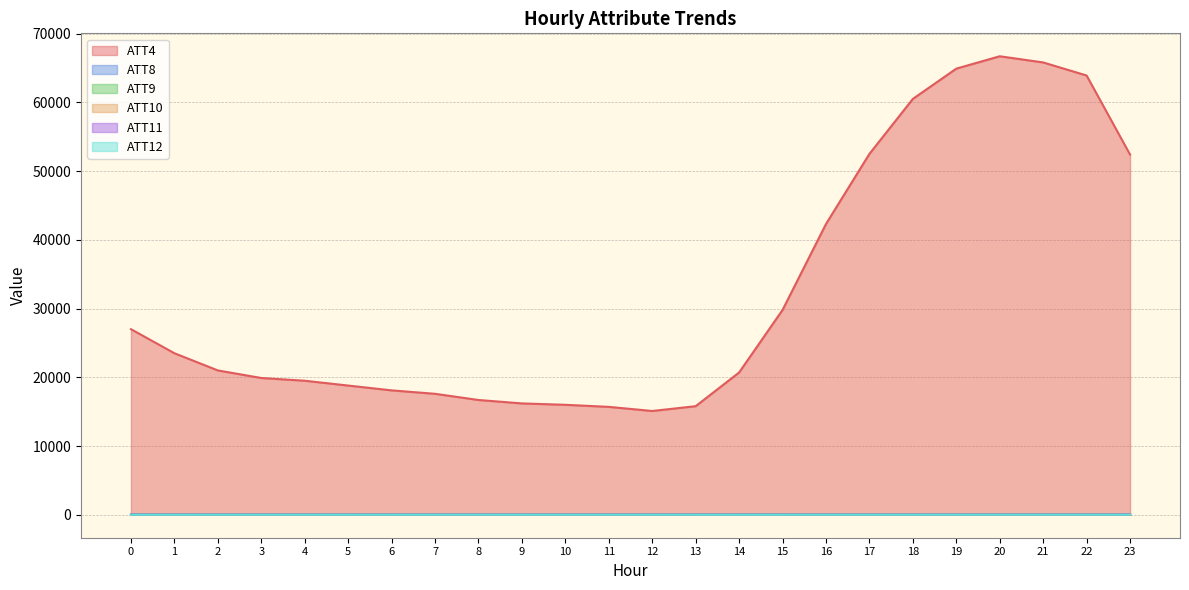

Is it true that ATT9 equals 35.5 at 10?

True